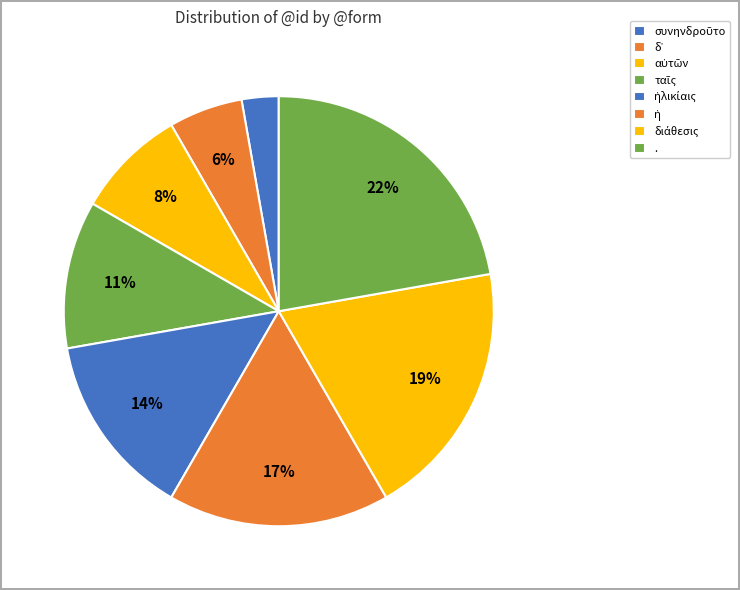

How many segments does this pie chart have?

8